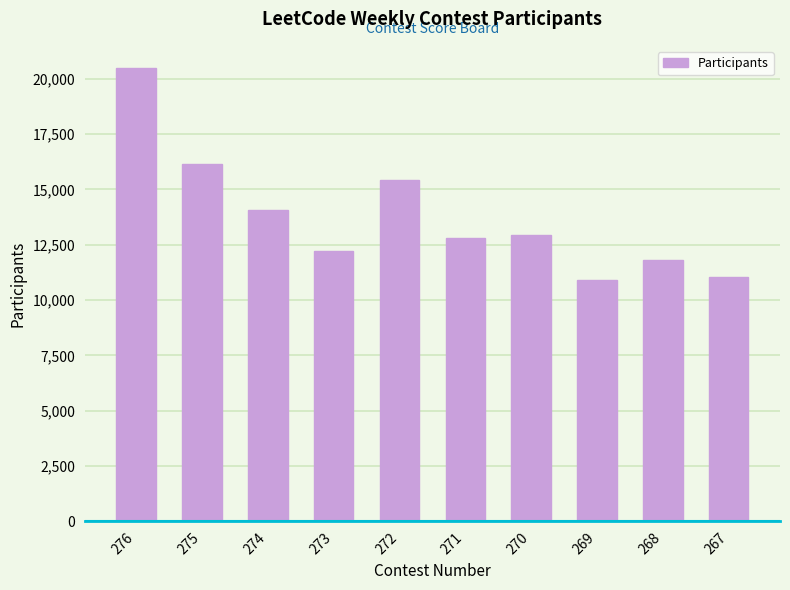

How many bars are there in total?

10